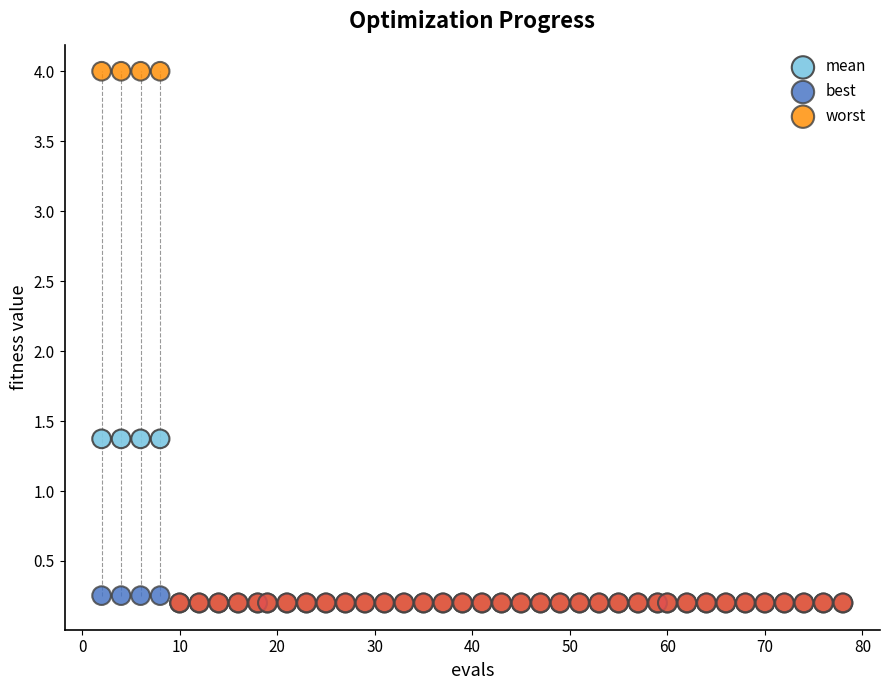

What are all the series names shown in the legend?

mean, best, worst